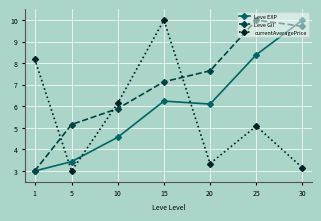

Reading left to right, list all the values displayed in this chart.

Leve EXP: 3.0	3.4	4.6	6.2	6.1	8.4	10.0
Leve Gil: 3.0	5.2	5.9	7.1	7.6	10.0	9.7
currentAveragePrice: 8.2	3.0	6.1	10.0	3.3	5.1	3.1